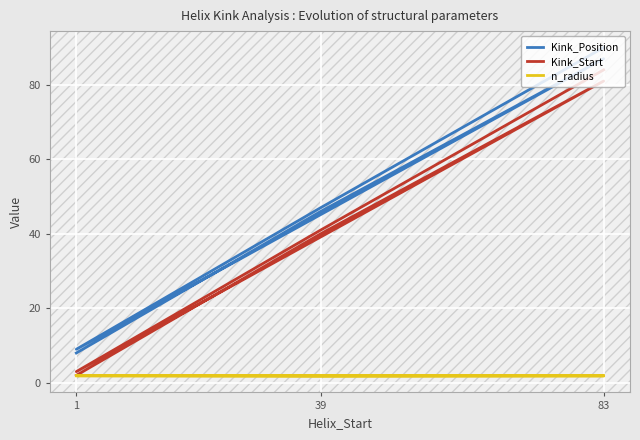

What is the value of the Kink_Position point at the 1st from the left?

8.0